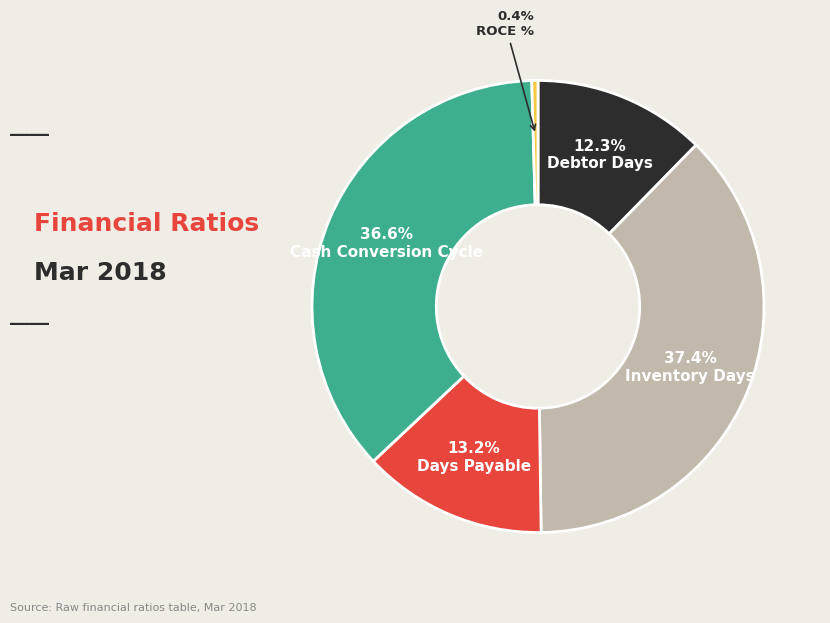

True or false: Cash Conversion Cycle accounts for 37% of the total.

True